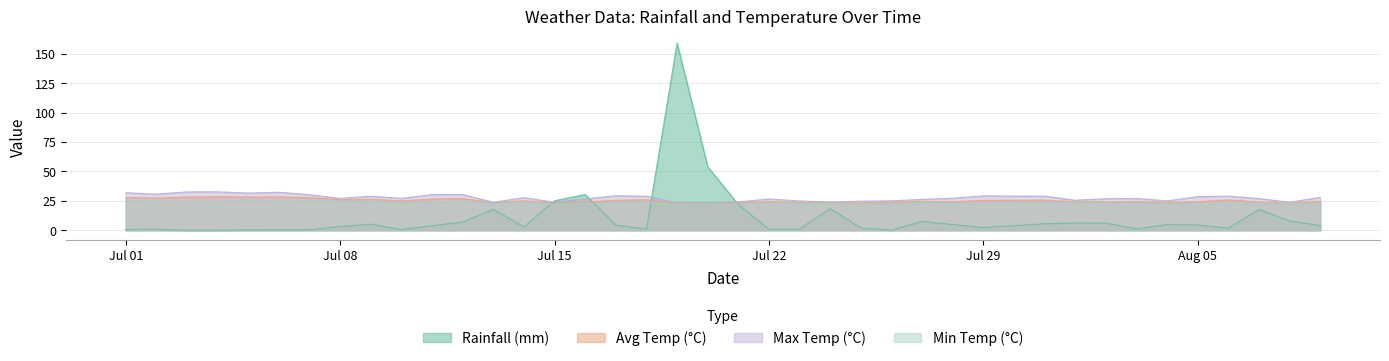

How many lines are shown in the chart?

4